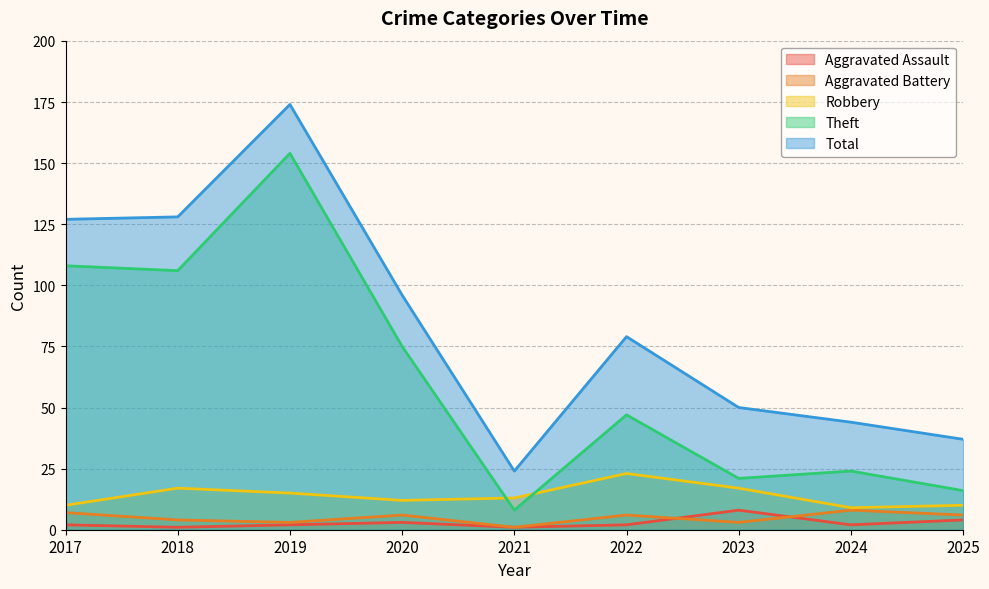

What is the smallest value displayed?

1